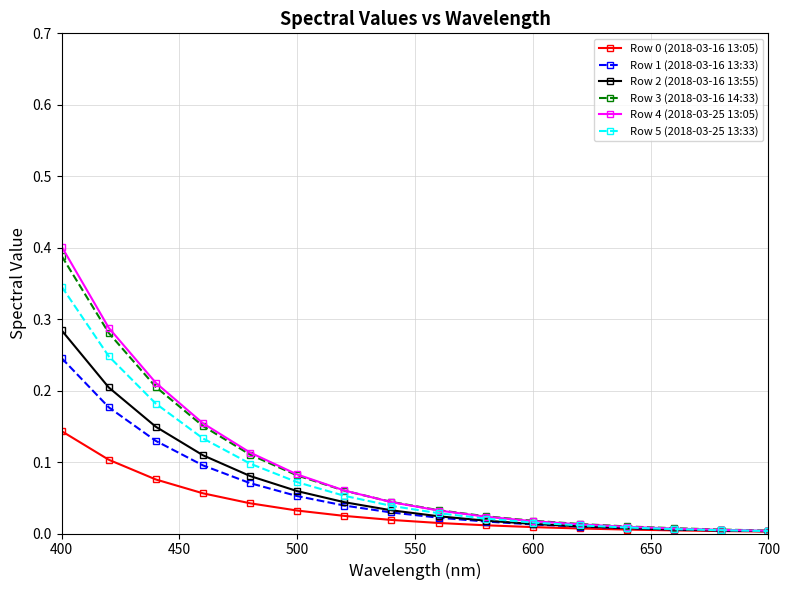

Which series has the largest range (max minus min)?

Row 4 (2018-03-25 13:05)